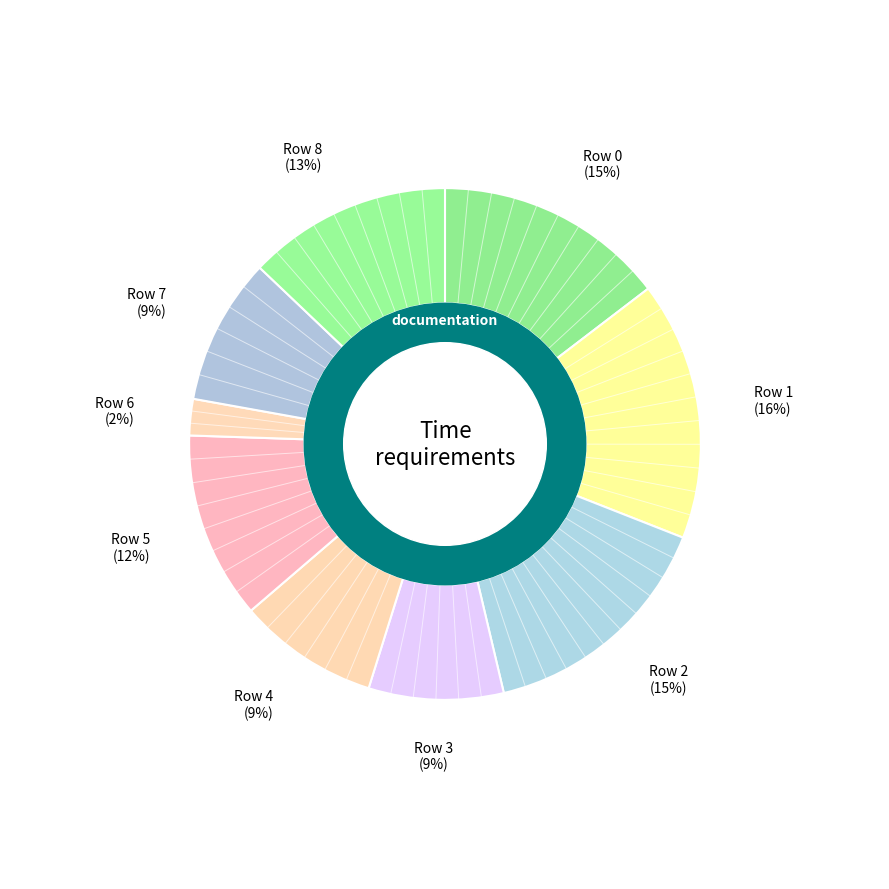

How many segments does this pie chart have?

9